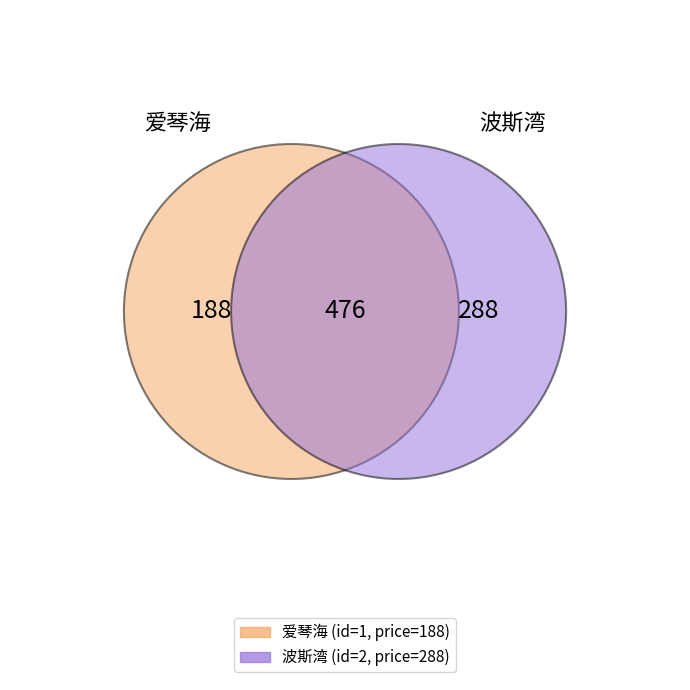

Is it true that 2 is 68% of the pie?

False